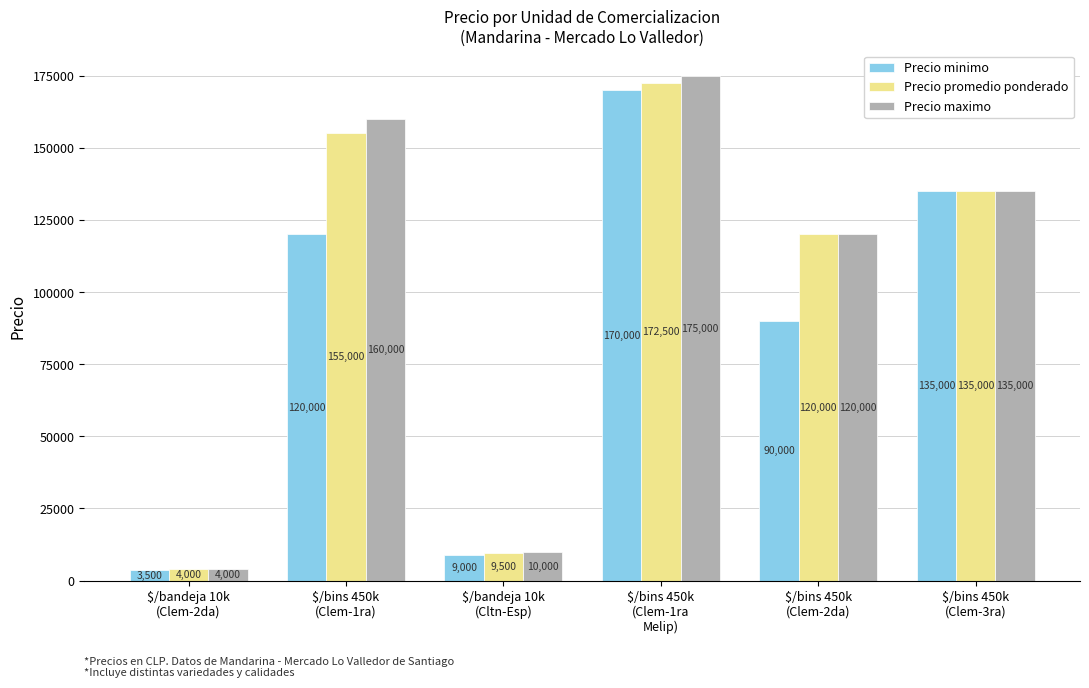

Are the bars grouped side by side (vs. stacked)?

Yes